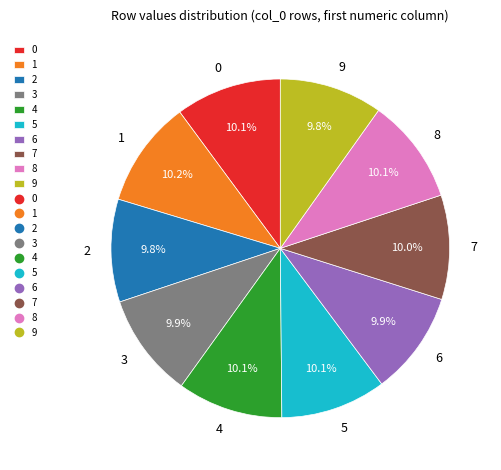

To the nearest percent, what is the average slice percentage?

10%